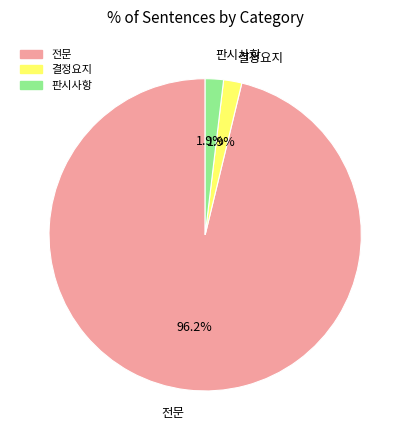

Between 전문 and 결정요지, which is larger?

전문